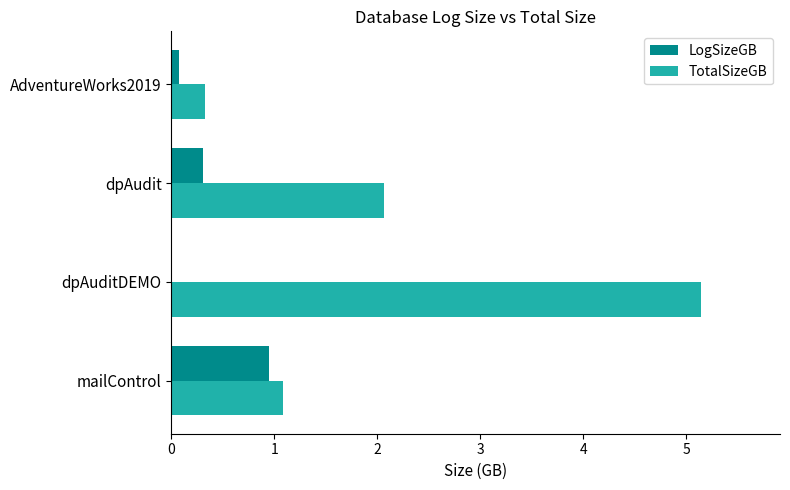

Is it true that TotalSizeGB equals 0.1 at AdventureWorks2019?

False